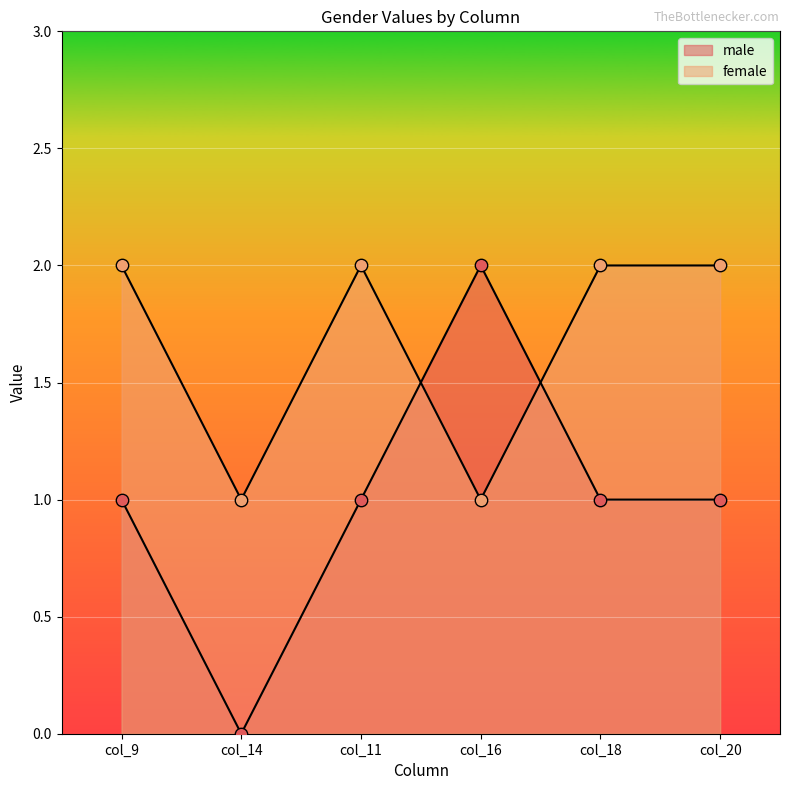

Which series contains the highest Y value?

male